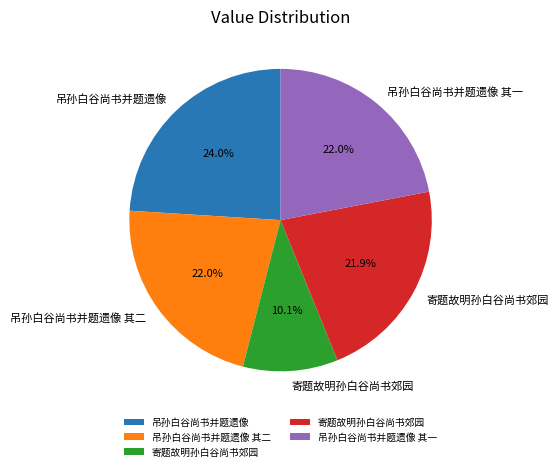

Is there a majority slice in this chart?

No